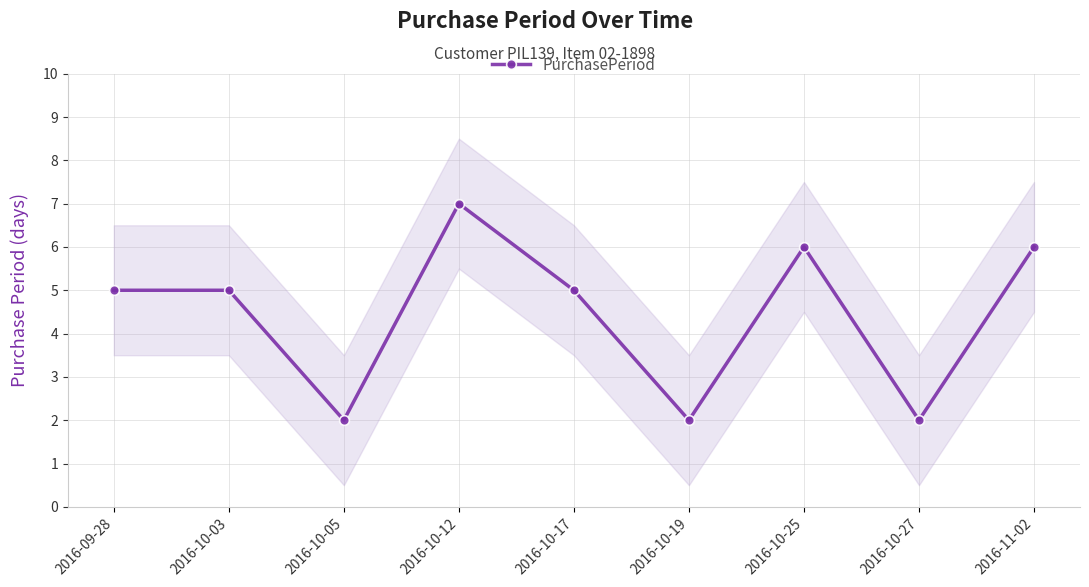

Reading left to right, what are all the values shown in this chart?

5	5	2	7	5	2	6	2	6